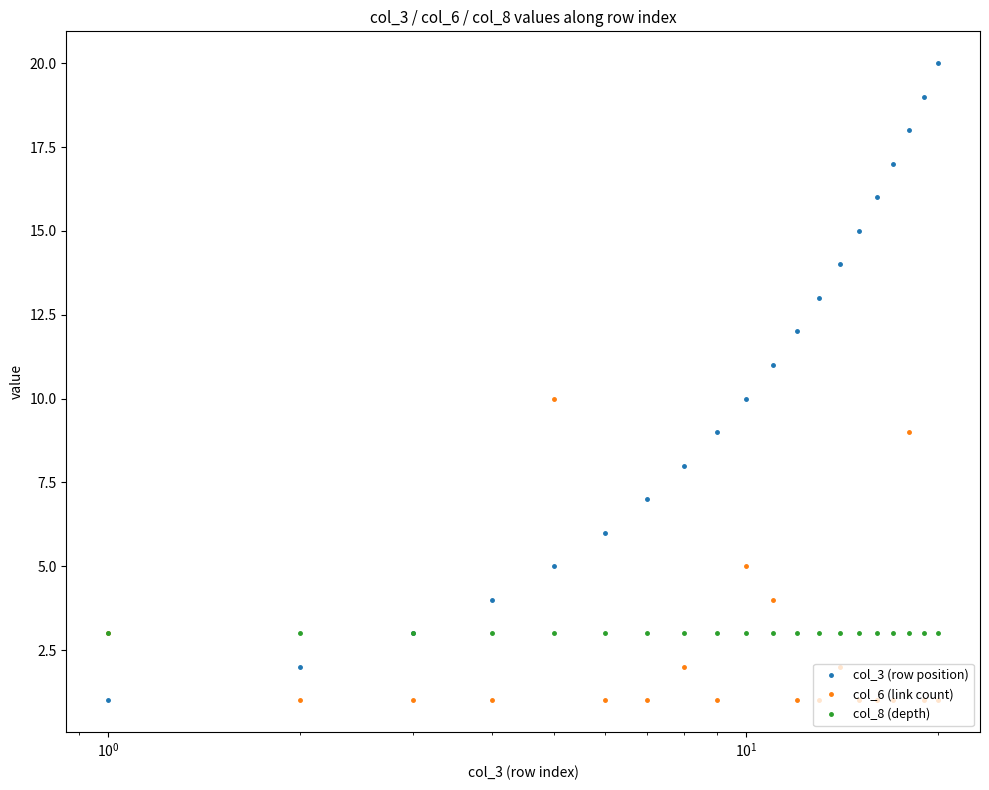

What is the sum of all col_6 (link count) values?

48